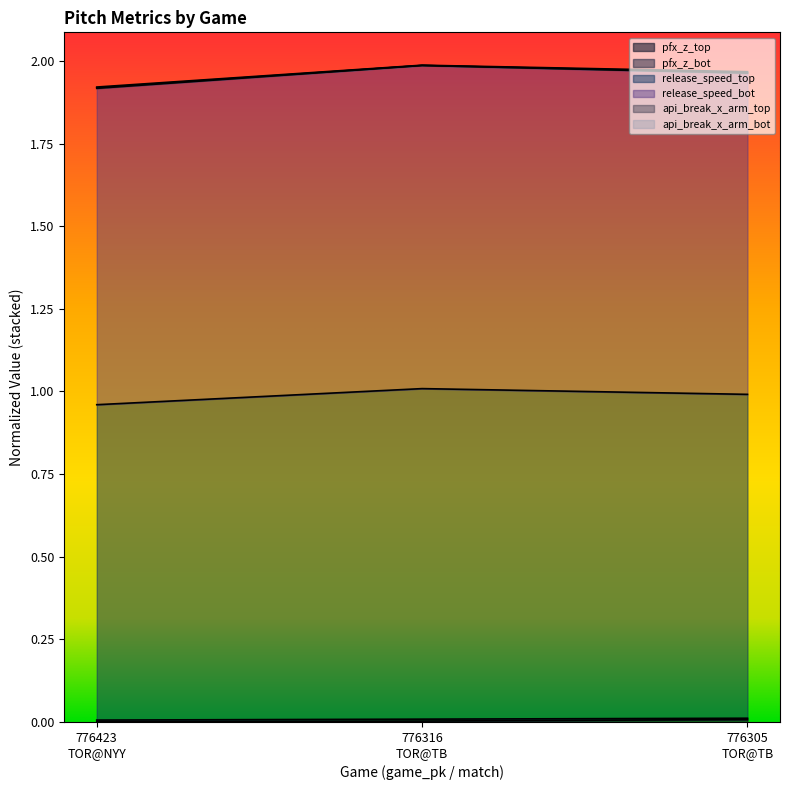

Reading left to right, list all the values displayed in this chart.

pfx_z_top: 0.0	0.0	0.0
release_speed_top: 1.0	1.0	1.0
release_speed_bot: 1.9	2.0	2.0